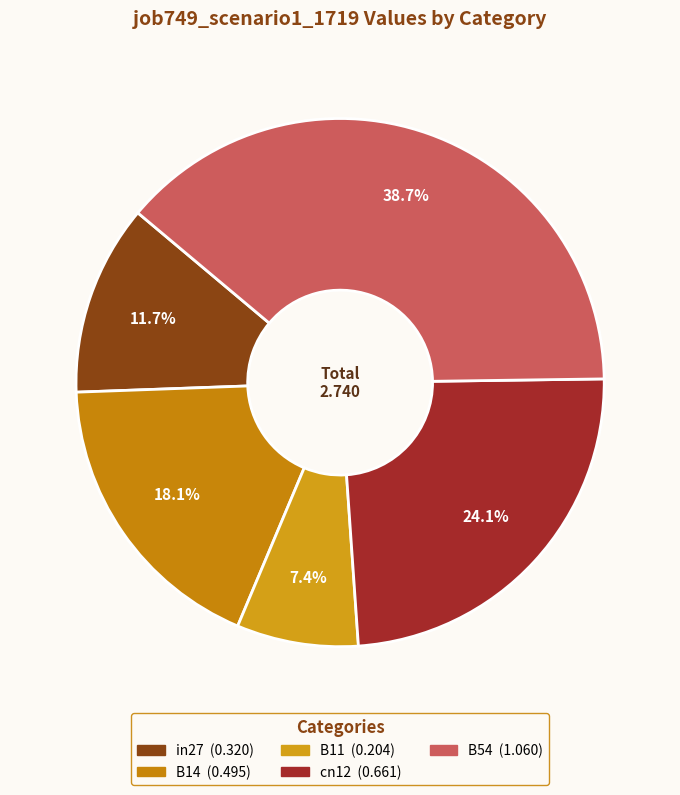

Count the number of slices in the pie.

5